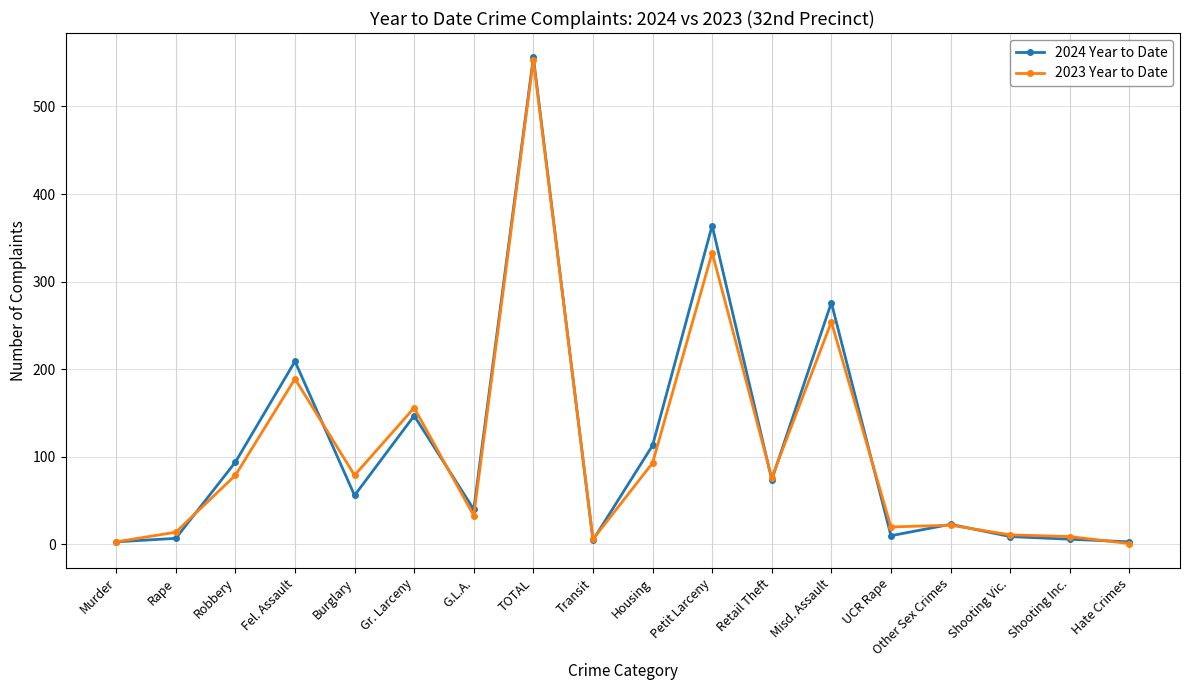

Which category has the highest value in the 2024 Year to Date series?

TOTAL